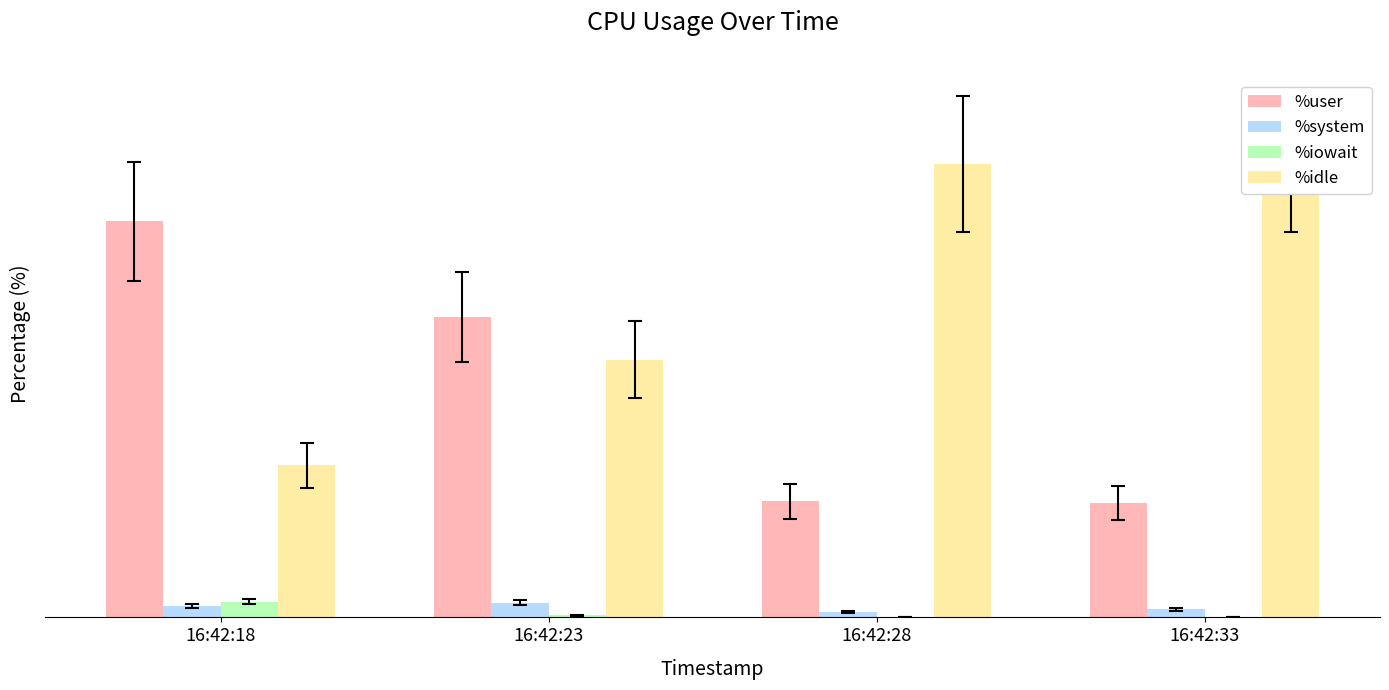

Which series has the largest total across all categories?

%idle